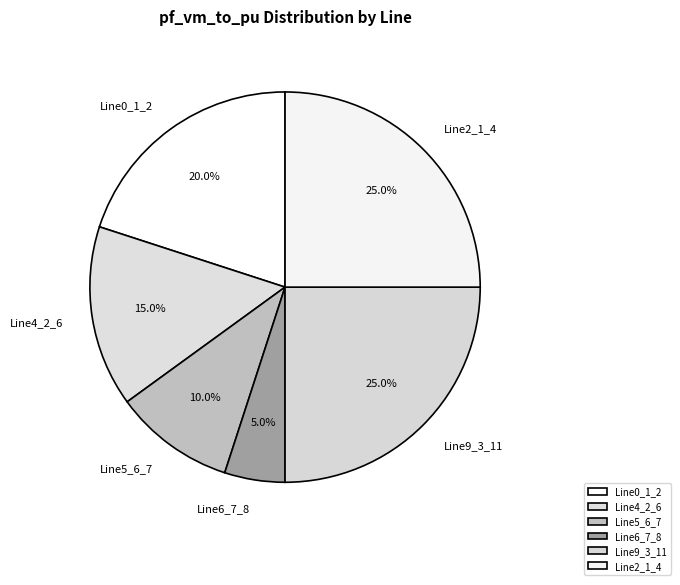

Which has a higher value, Line2_1_4 or Line0_1_2?

Line2_1_4